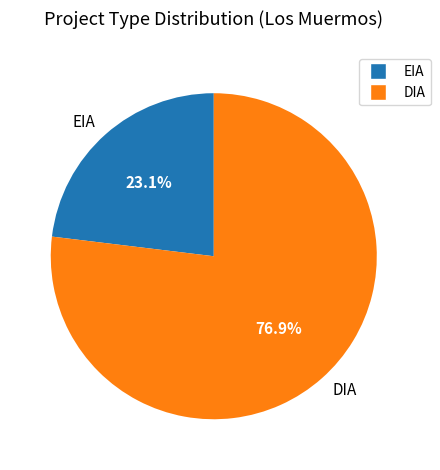

What percentage do DIA and EIA together represent?

100.0%